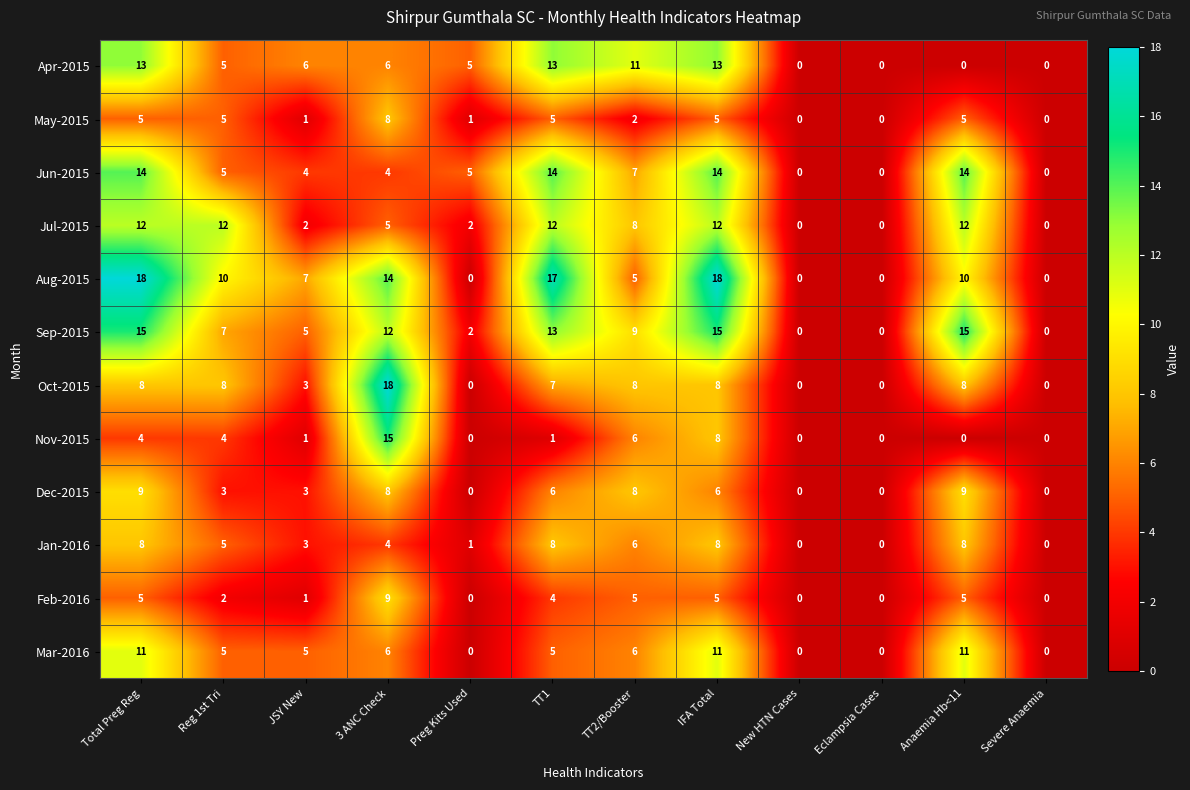

Is it true that Sep-2015 equals 2 at Preg Kits Used?

True